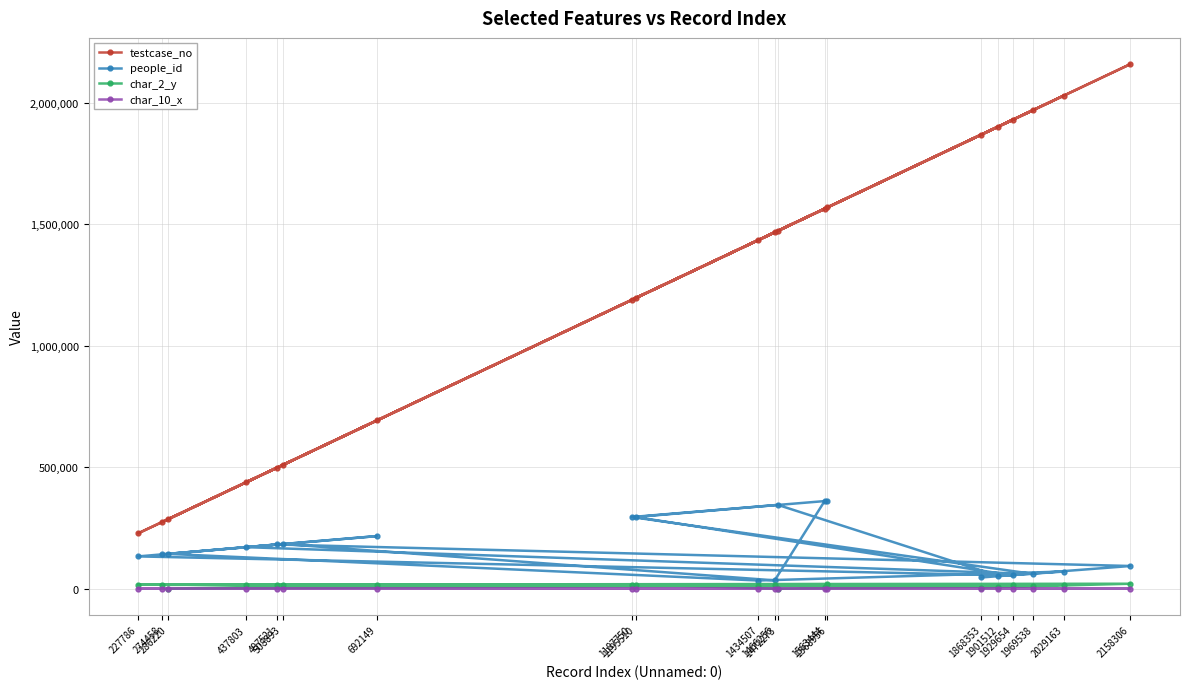

Reading left to right, transcribe all the data shown in this chart.

testcase_no: 274458=274459	508893=508894	1466256=1466257	1563444=1563445	1568956=1568957	1187750=1187751	1969538=1969539	437803=437804	692149=692150	286220=286221	1434507=1434508	2029163=2029164	1901512=1901513	1472273=1472274	1195510=1195511	1929654=1929655	227786=227787	497521=497522	2158306=2158307	1868353=1868354
people_id: 274458=141259	508893=184045	1466256=34382	1563444=360692	1568956=361489	1187750=294918	1969538=60634	437803=170985	692149=216482	286220=143330	1434507=33788	2029163=70664	1901512=52484	1472273=344973	1195510=294918	1929654=54699	227786=132949	497521=181942	2158306=93495	1868353=46333
char_2_y: 274458=15723	508893=16639	1466256=17304	1563444=5952	1568956=18800	1187750=17304	1969538=11878	437803=14447	692149=17304	286220=458	1434507=12522	2029163=16632	1901512=8386	1472273=261	1195510=17304	1929654=17304	227786=17304	497521=17304	2158306=20527	1868353=4751
char_10_x: 274458=0	508893=0	1466256=0	1563444=0	1568956=0	1187750=0	1969538=15	437803=0	692149=0	286220=0	1434507=0	2029163=0	1901512=0	1472273=0	1195510=0	1929654=0	227786=0	497521=8	2158306=0	1868353=0